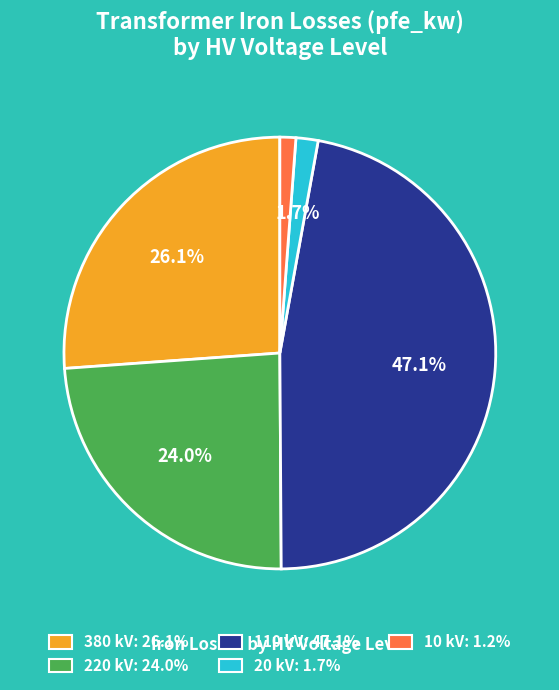

Is there any slice that represents more than half of the pie?

No